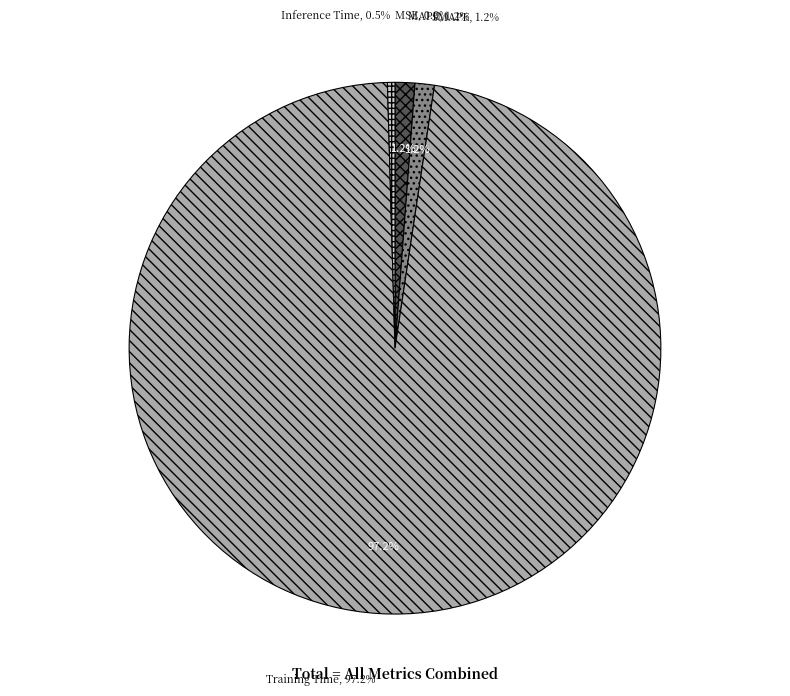

The MAPE slice represents 10% of the pie. True or false?

False